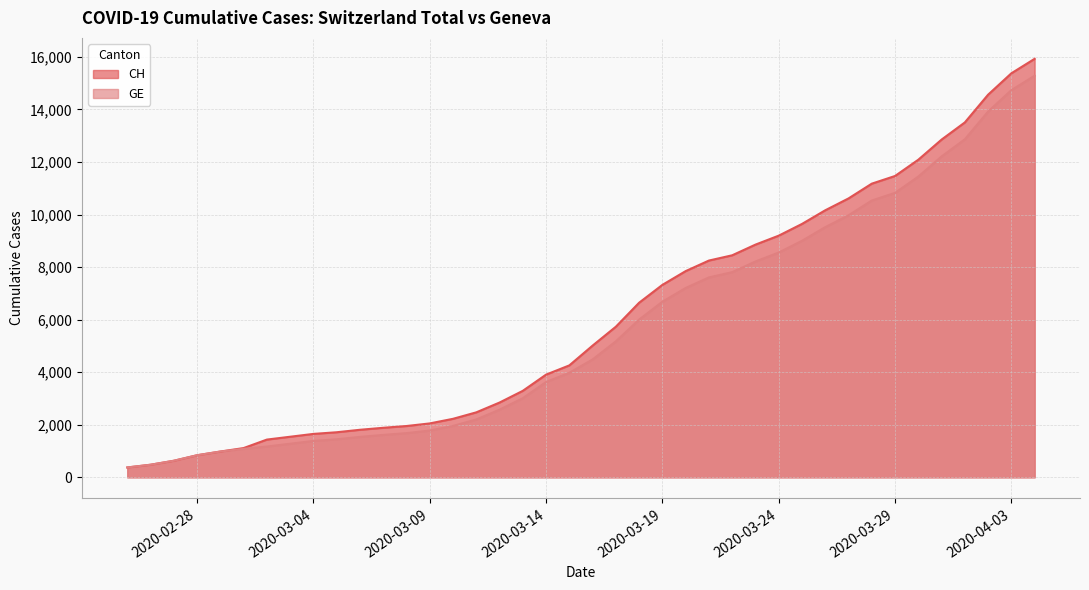

What value does the CH series have at 2020-02-29?

981